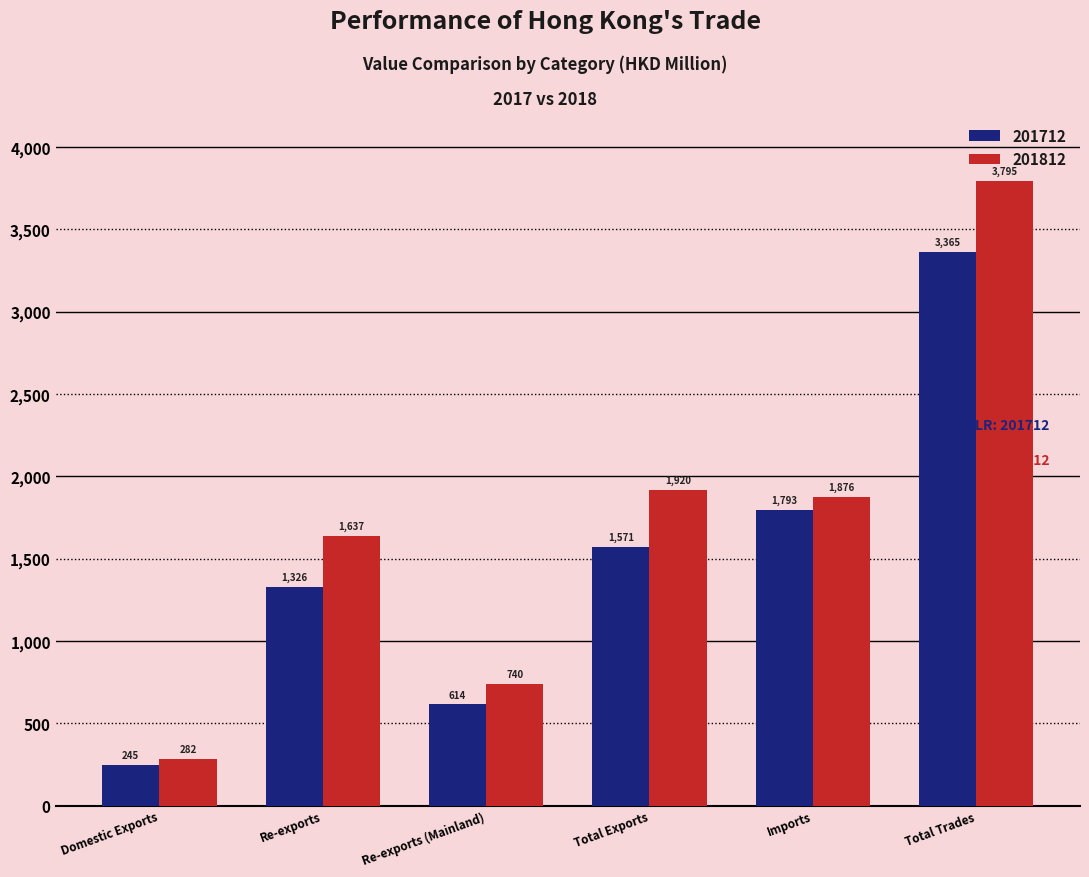

The 201712 series shows 2156.9 at Total Exports. True or false?

False